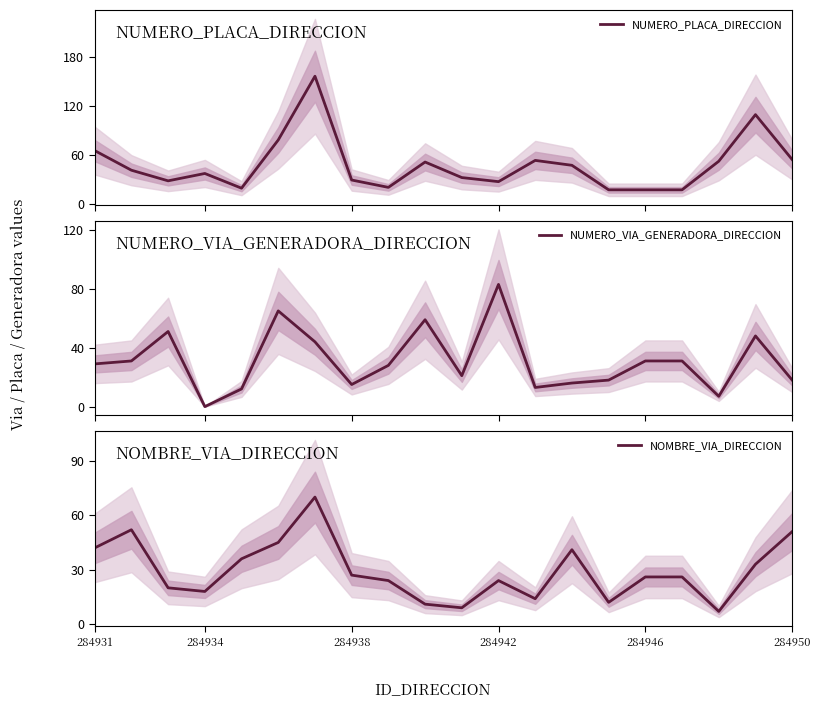

True or false: NOMBRE_VIA_DIRECCION and NUMERO_VIA_GENERADORA_DIRECCION cross at least once.

True